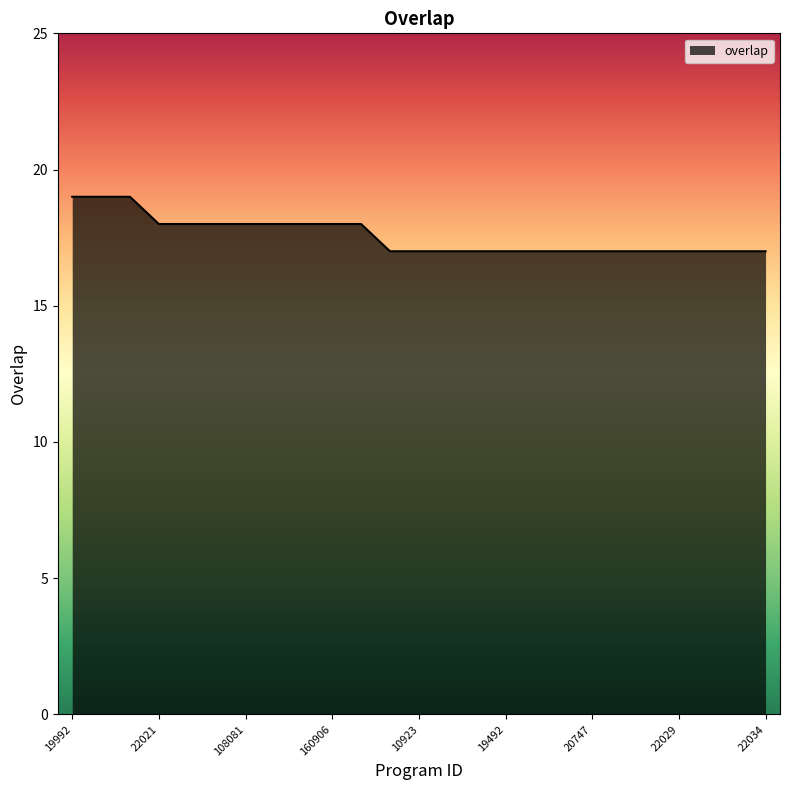

What is the minimum value shown in the chart?

17